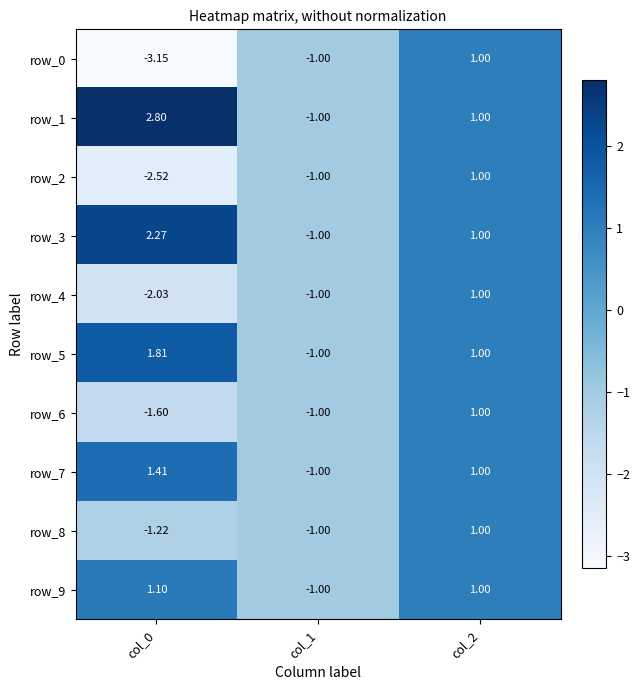

Is the value of row_5 at col_2 greater than the value of row_1 at col_1?

Yes